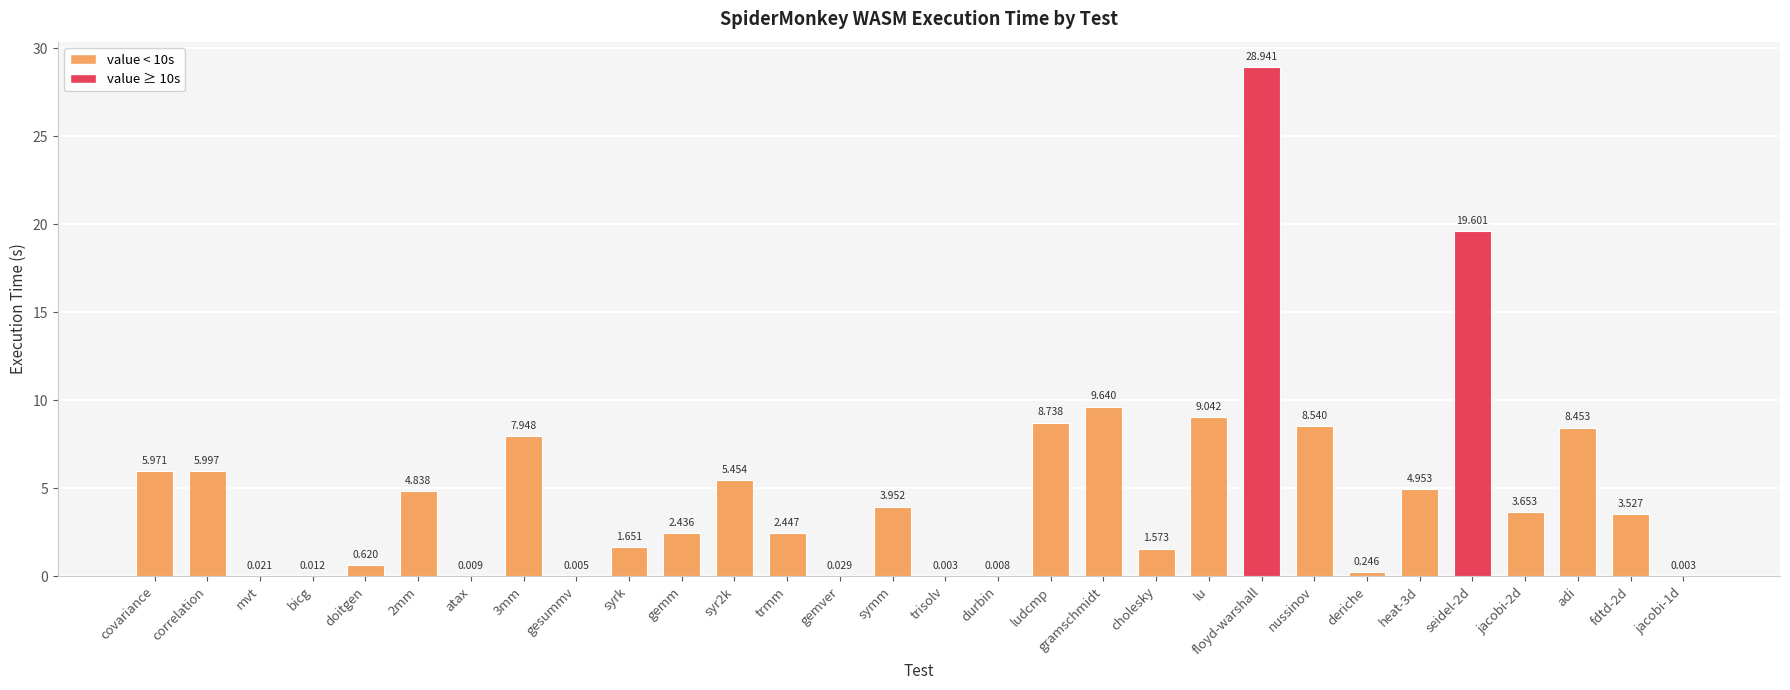

Which category has the highest value across all series?

floyd-warshall